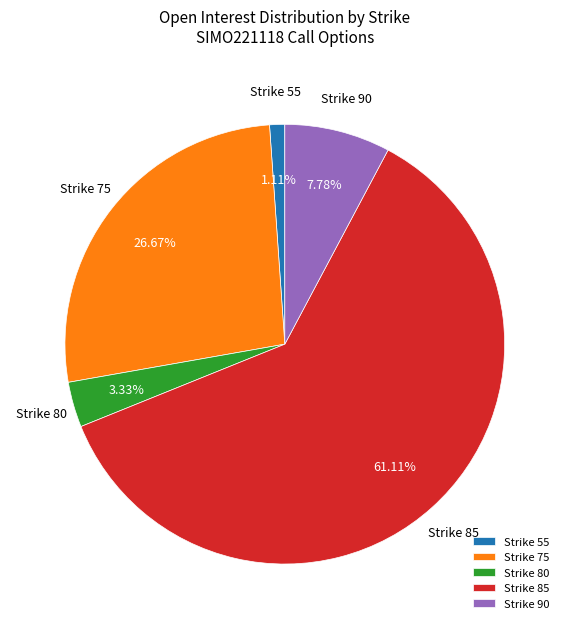

Is there a majority slice in this chart?

Yes